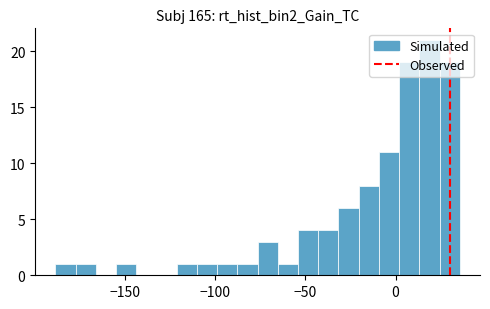

Read against the x-axis, roughly where is the centre of the tallest bar?

20